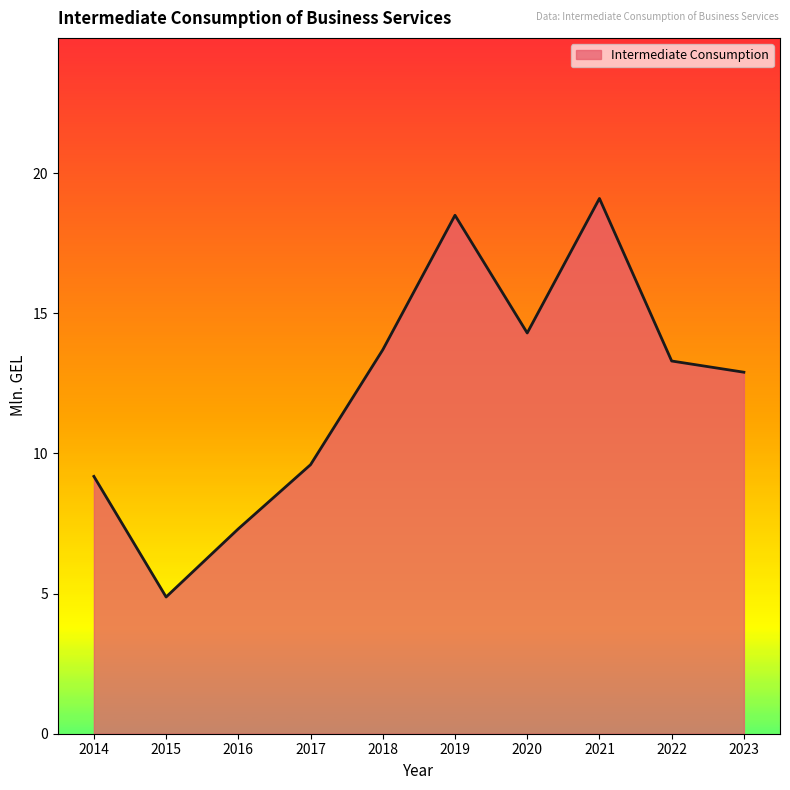

What is the sum of all values?

122.8